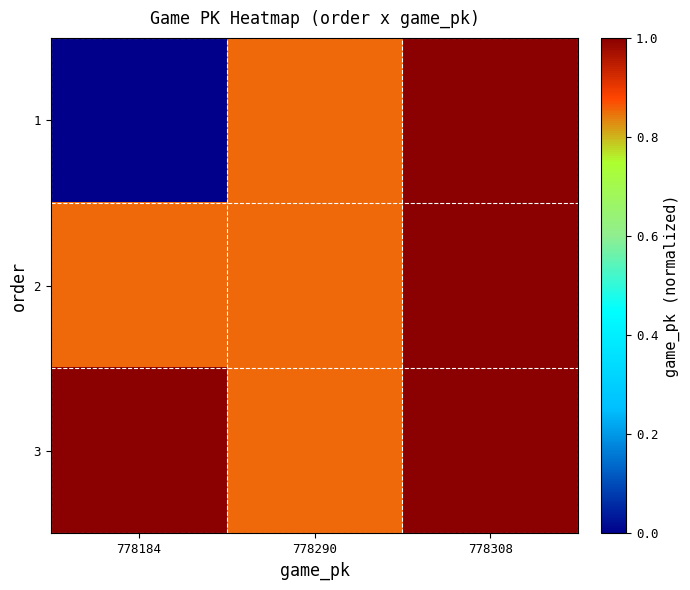

Which series changed the most between 778290 and 778308?

1